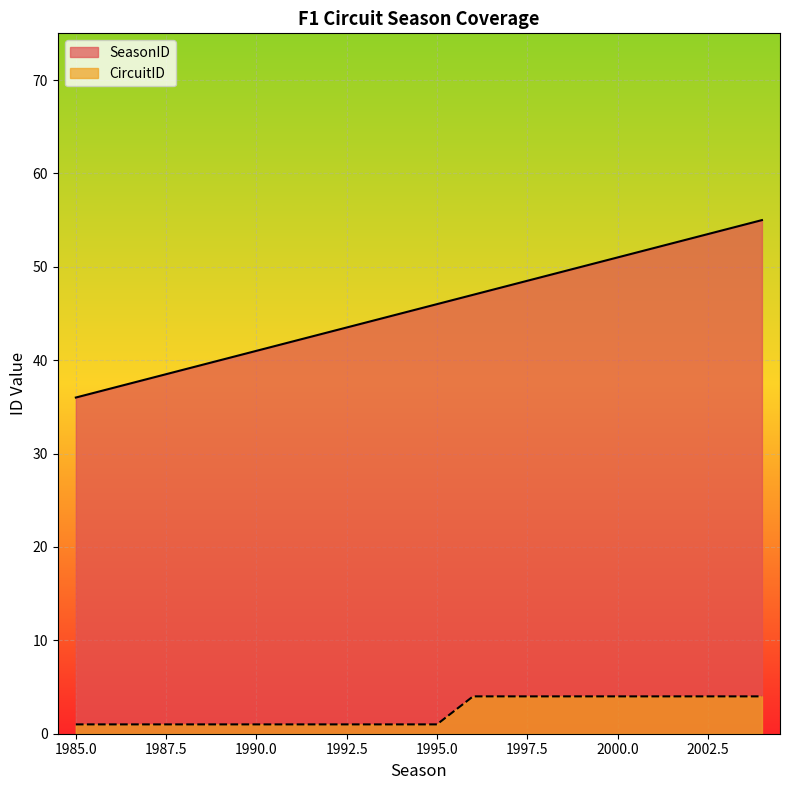

What is the lowest value of the CircuitID series?

1